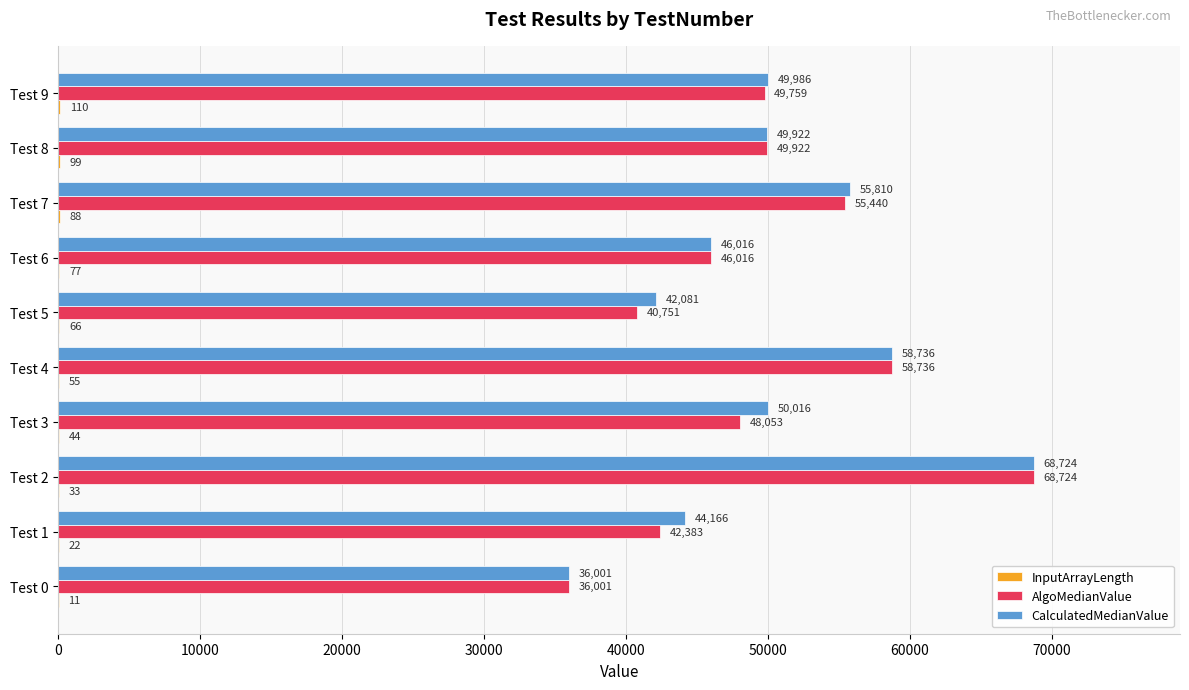

Which category has the highest value in the CalculatedMedianValue series?

Test 2